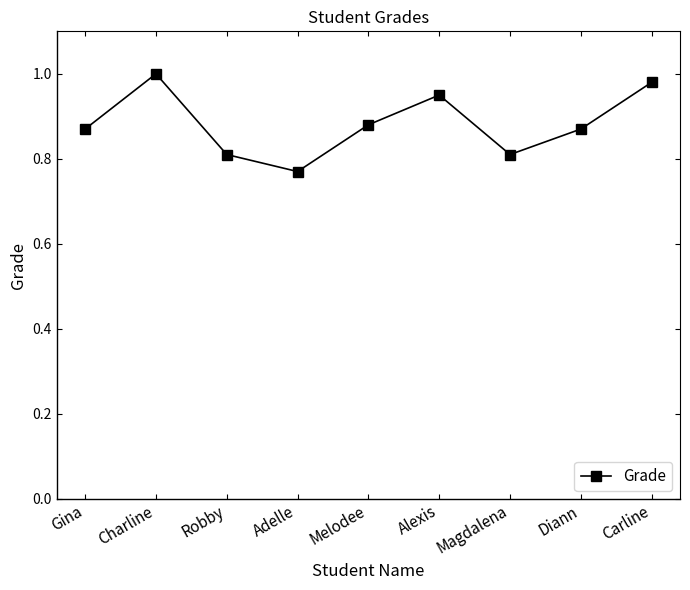

Between Charline and Diann, which is larger?

Charline